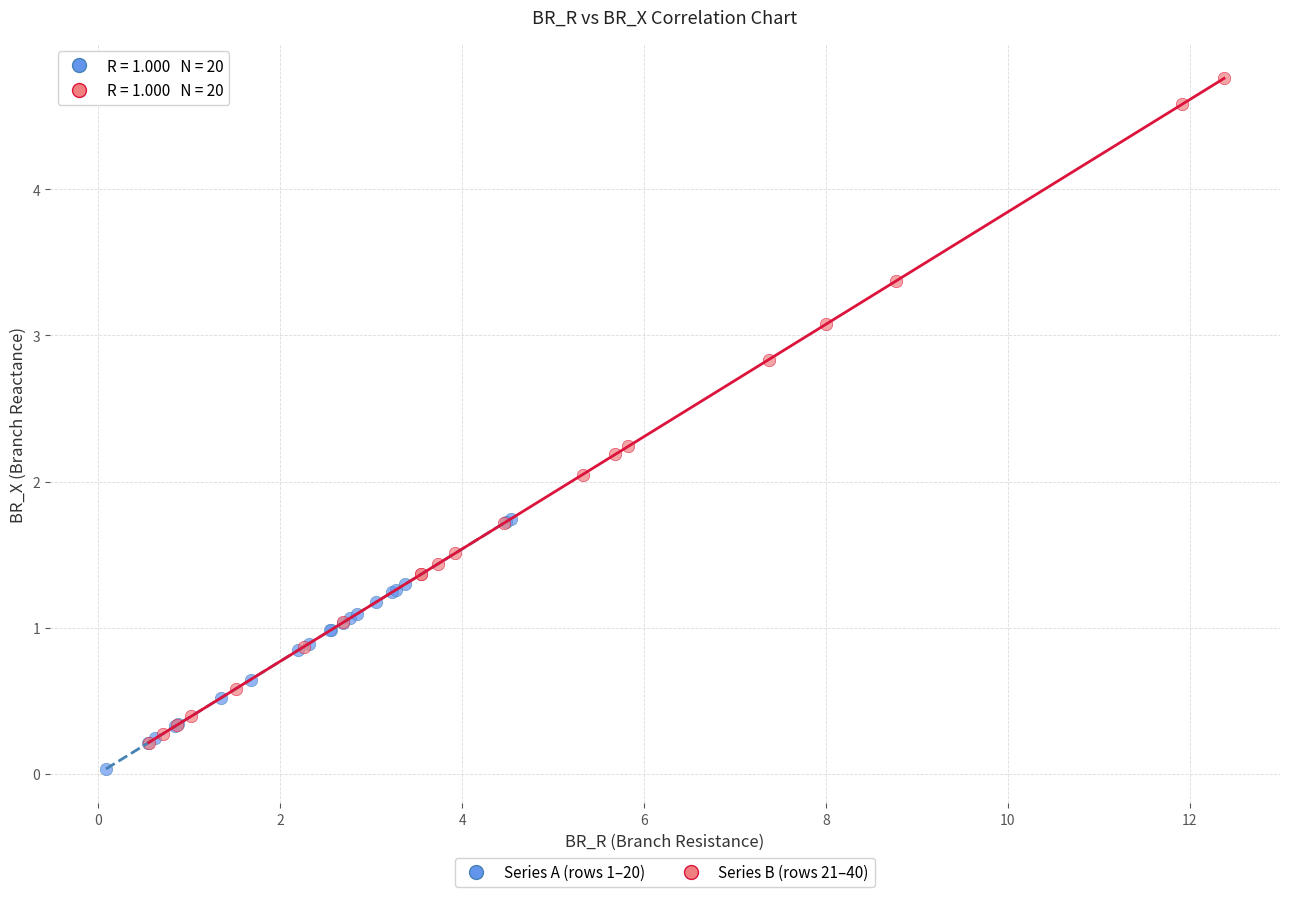

What are all the series names shown in the legend?

Series A (rows 1–20), Series B (rows 21–40)